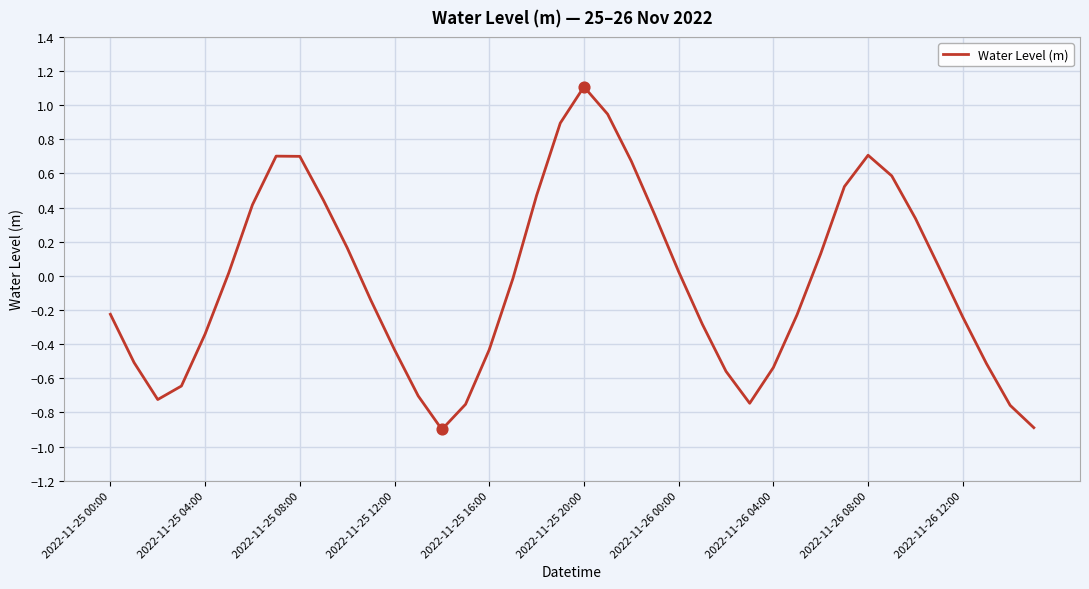

What is the smallest value displayed?

-0.9